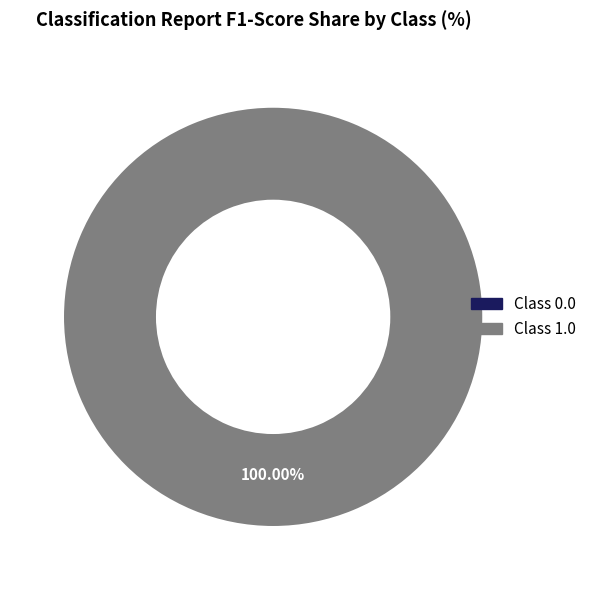

To the nearest percent, what is the difference between the largest and smallest slice percentages?

100%